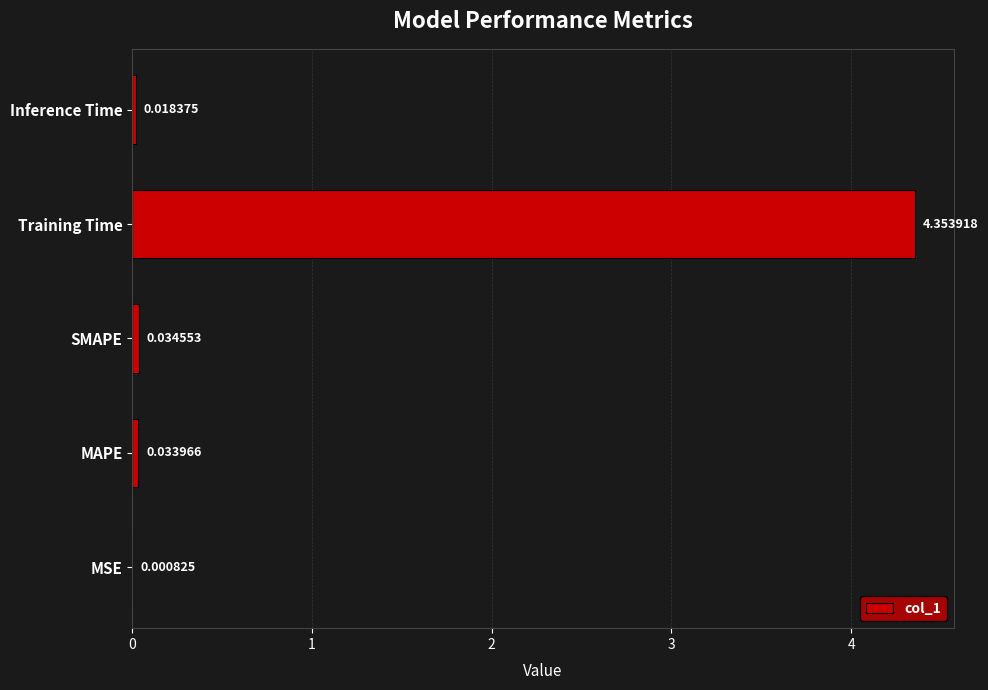

How many series are shown in this chart?

1